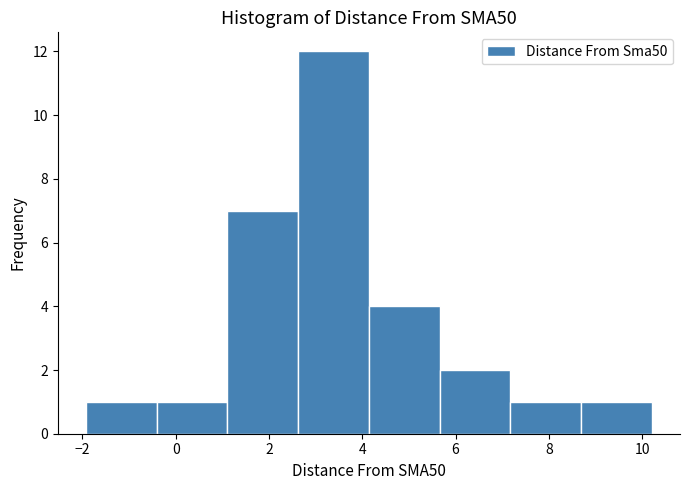

Reading left to right, list every bar in this chart as the range it spans on the x-axis followed by its height. Neither the bar edges nor the heights are printed on the chart, so give them approximately, as read against the axes.

-2.0 to -0.4: 1
-0.4 to 1.2: 1
1.2 to 2.6: 7
2.6 to 4.2: 12
4.2 to 5.6: 4
5.6 to 7.2: 2
7.2 to 8.6: 1
8.6 to 10.2: 1